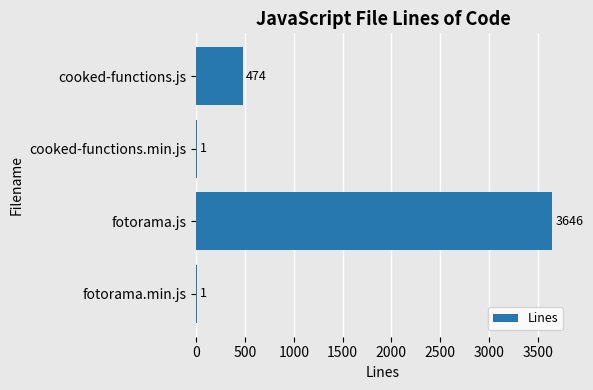

Reading top to bottom, list all the values displayed in this chart.

cooked-functions.js=474	cooked-functions.min.js=1	fotorama.js=3646	fotorama.min.js=1